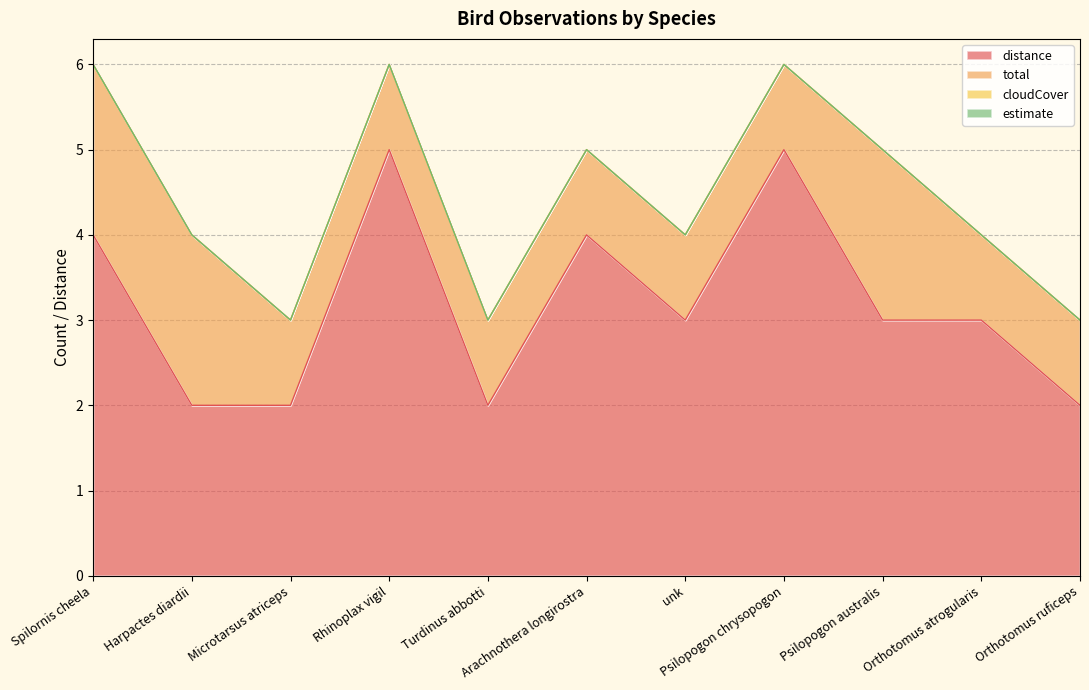

Reading right to left, transcribe all the data shown in this chart.

distance: Orthotomus ruficeps=2	Orthotomus atrogularis=3	Psilopogon australis=3	Psilopogon chrysopogon=5	unk=3	Arachnothera longirostra=4	Turdinus abbotti=2	Rhinoplax vigil=5	Microtarsus atriceps=2	Harpactes diardii=2	Spilornis cheela=4
total: Orthotomus ruficeps=1	Orthotomus atrogularis=1	Psilopogon australis=2	Psilopogon chrysopogon=1	unk=1	Arachnothera longirostra=1	Turdinus abbotti=1	Rhinoplax vigil=1	Microtarsus atriceps=1	Harpactes diardii=2	Spilornis cheela=2
cloudCover: Orthotomus ruficeps=0	Orthotomus atrogularis=0	Psilopogon australis=0	Psilopogon chrysopogon=0	unk=0	Arachnothera longirostra=0	Turdinus abbotti=0	Rhinoplax vigil=0	Microtarsus atriceps=0	Harpactes diardii=0	Spilornis cheela=0
estimate: Orthotomus ruficeps=0	Orthotomus atrogularis=0	Psilopogon australis=0	Psilopogon chrysopogon=0	unk=0	Arachnothera longirostra=0	Turdinus abbotti=0	Rhinoplax vigil=0	Microtarsus atriceps=0	Harpactes diardii=0	Spilornis cheela=0